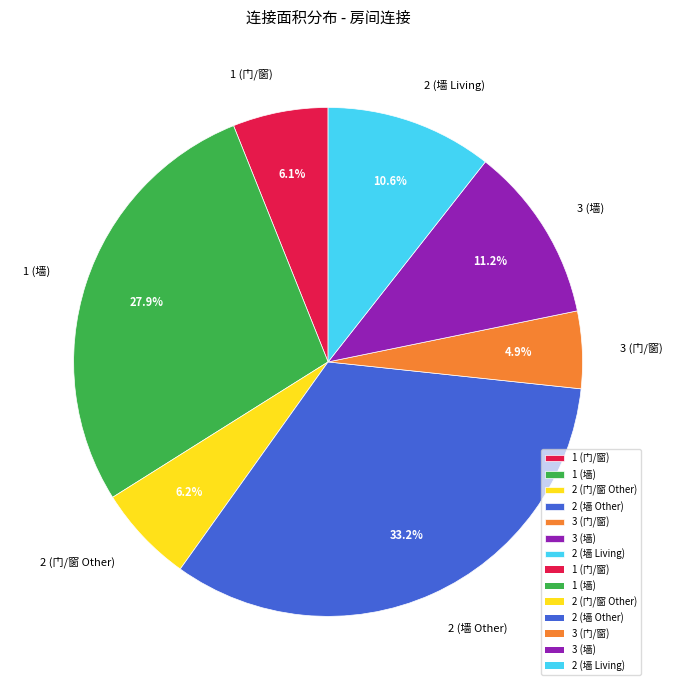

What is the ratio of the value at 3 (门/窗) to the value at 3 (墙)?

0.4